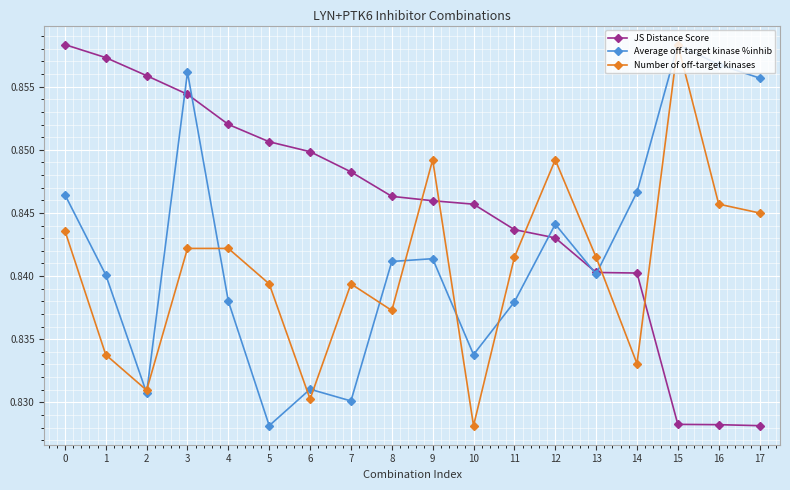

Count the Average off-target kinase %inhib values in the range 0 to 1.

18